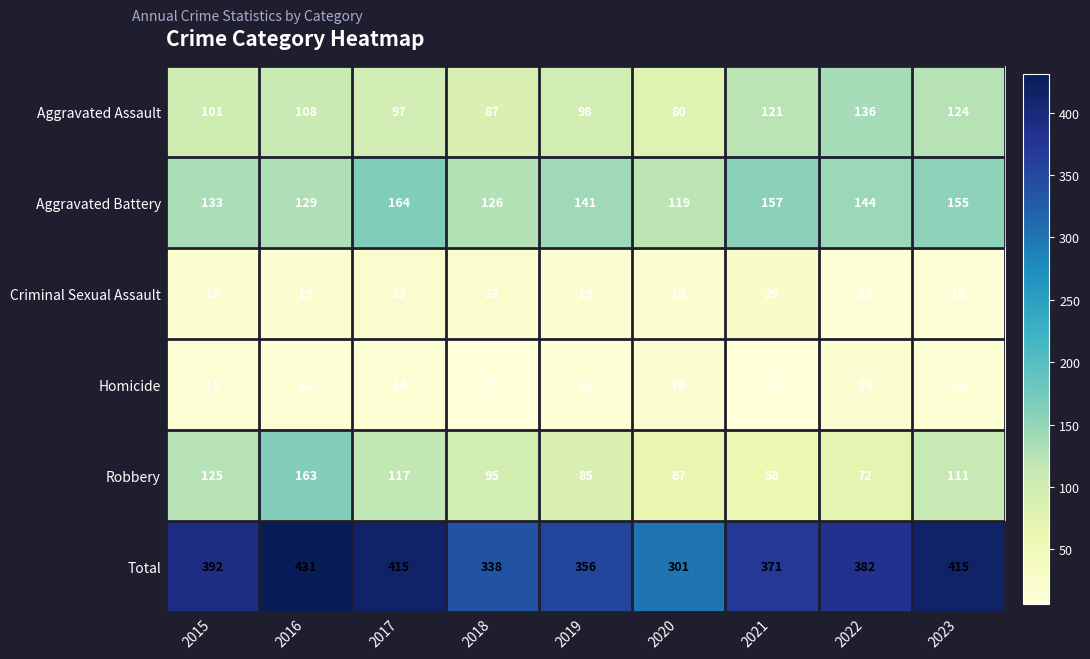

Is it true that Robbery equals 41 at 2019?

False